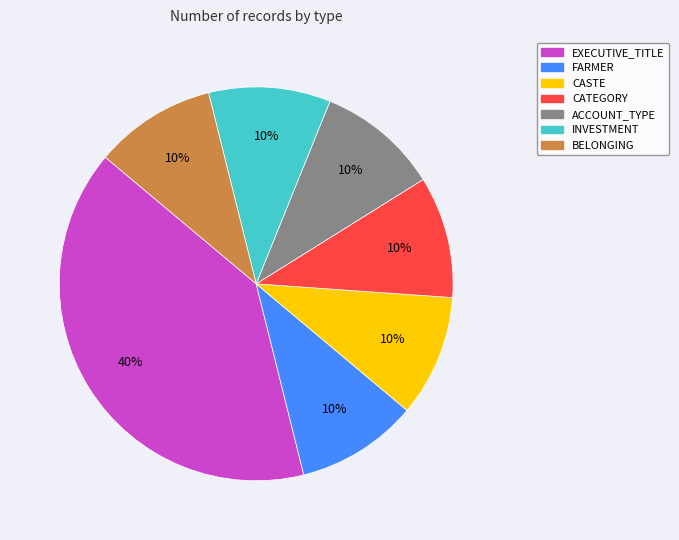

Combined, do ACCOUNT_TYPE and BELONGING account for over 50%?

No